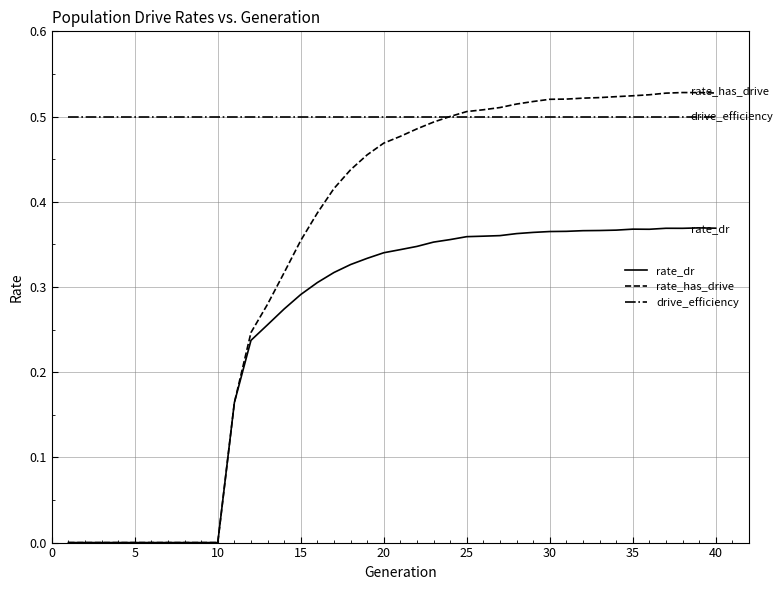

Which series has the widest spread of values?

rate_has_drive